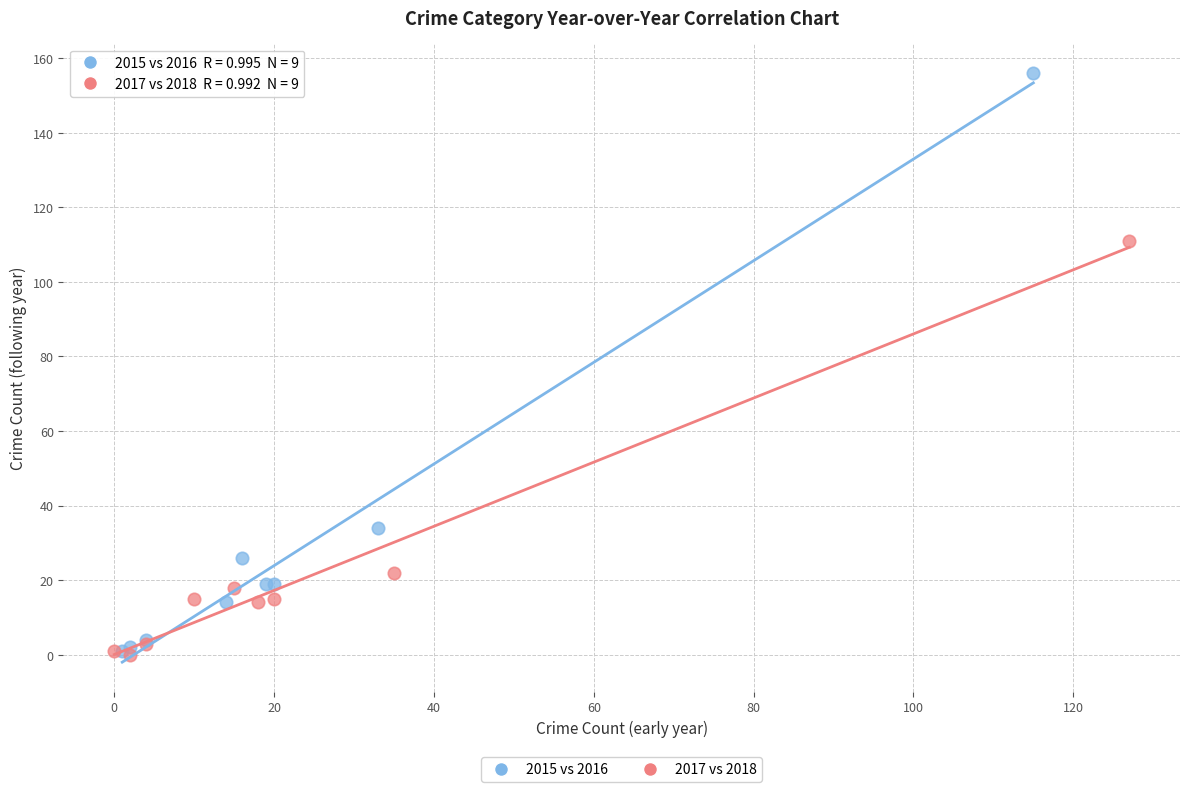

Which series has the widest spread of Y values?

2015 vs 2016